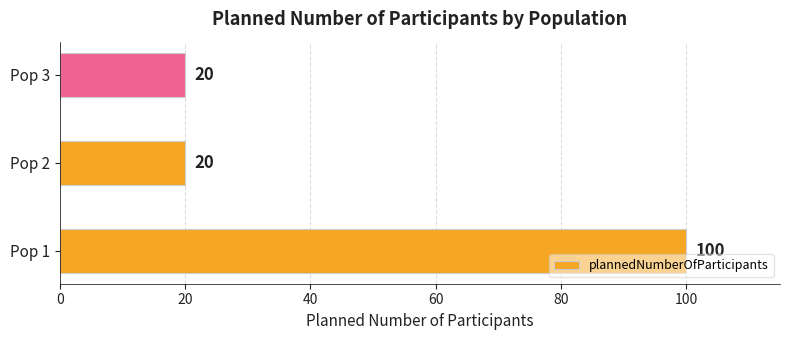

Does the chart contain stacked bars?

No